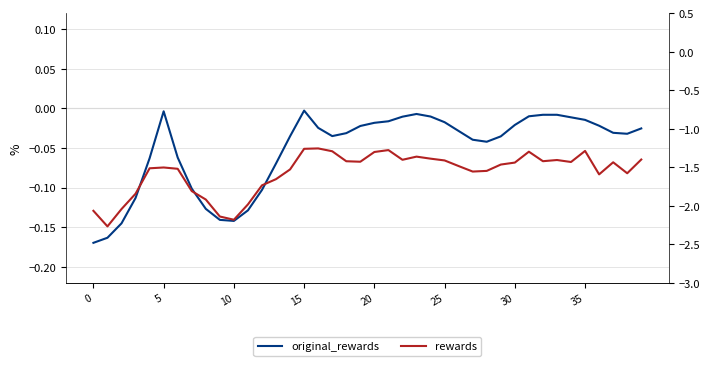

True or false: original_rewards has a value of -0.1 at 13.

True